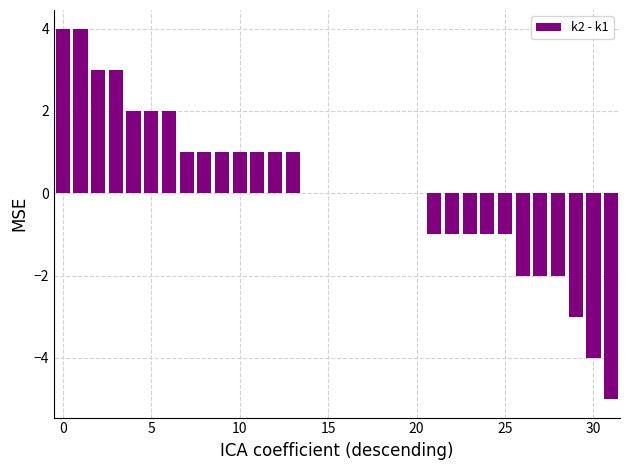

What is the greatest value displayed?

4